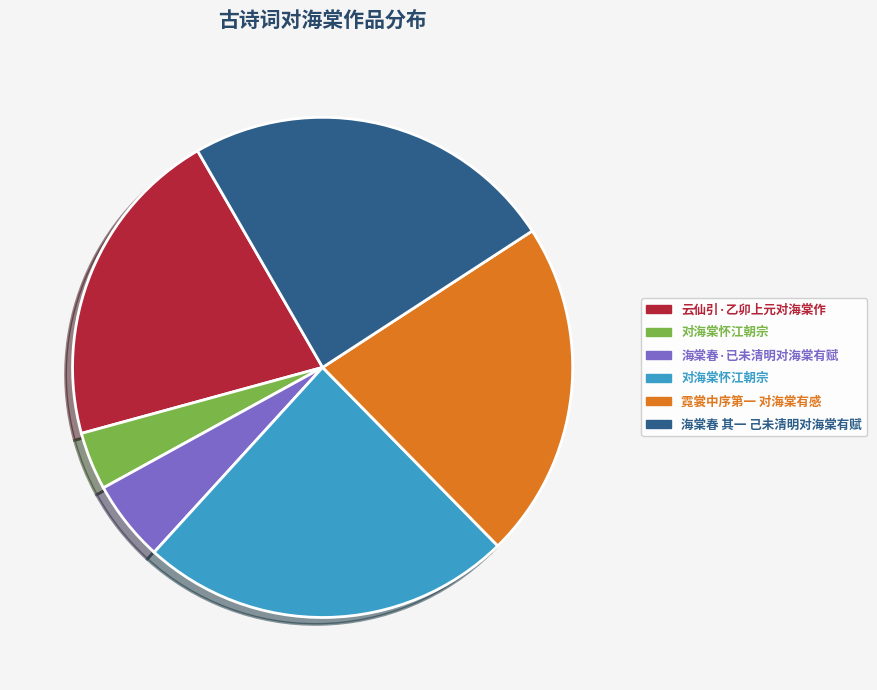

To the nearest percent, what is the average slice percentage?

17%